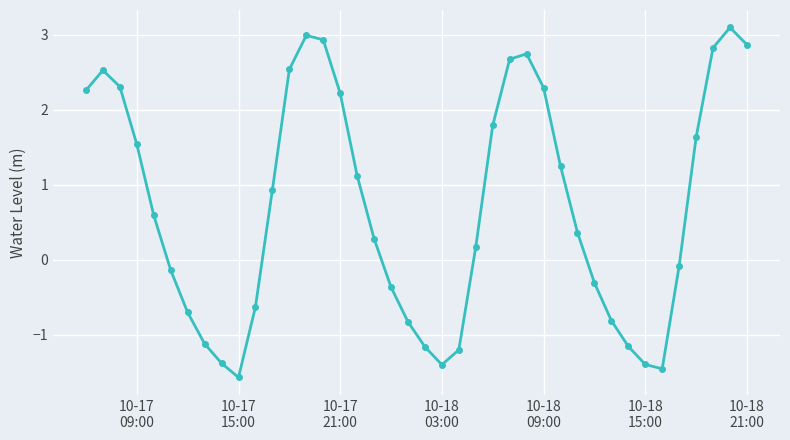

What is the value of the 30th point from the left?

0.4